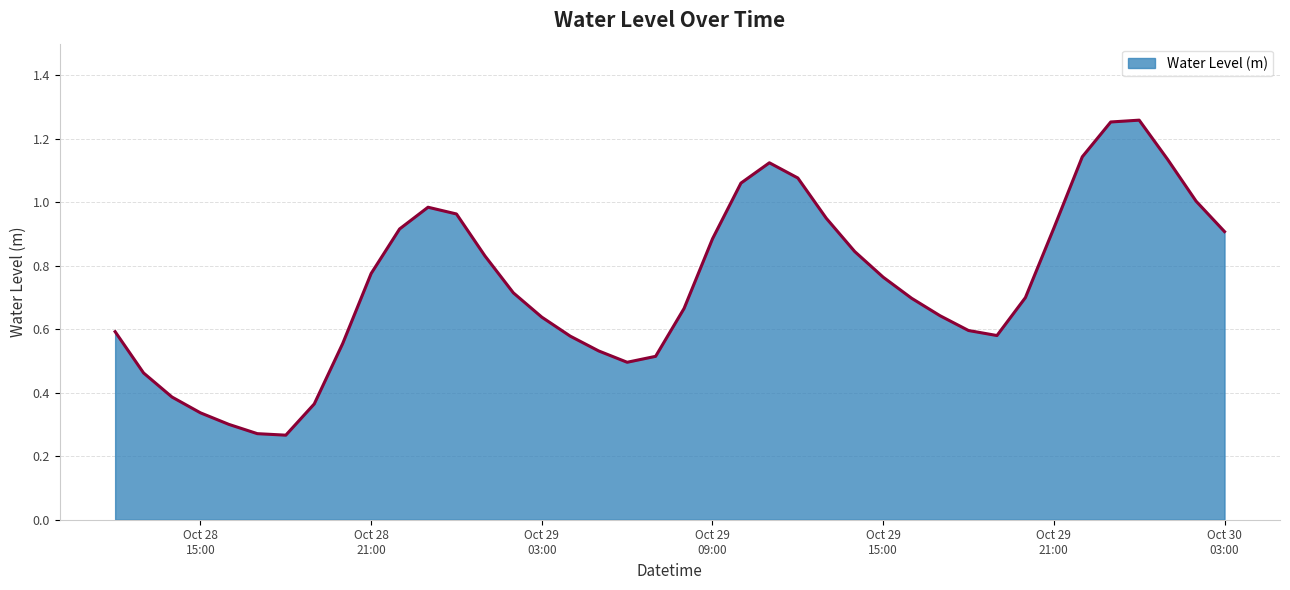

Reading left to right, extract all data points from this chart.

0.6	0.5	0.4	0.3	0.3	0.3	0.3	0.4	0.6	0.8	0.9	1.0	1.0	0.8	0.7	0.6	0.6	0.5	0.5	0.5	0.7	0.9	1.1	1.1	1.1	0.9	0.8	0.8	0.7	0.6	0.6	0.6	0.7	0.9	1.1	1.3	1.3	1.1	1.0	0.9